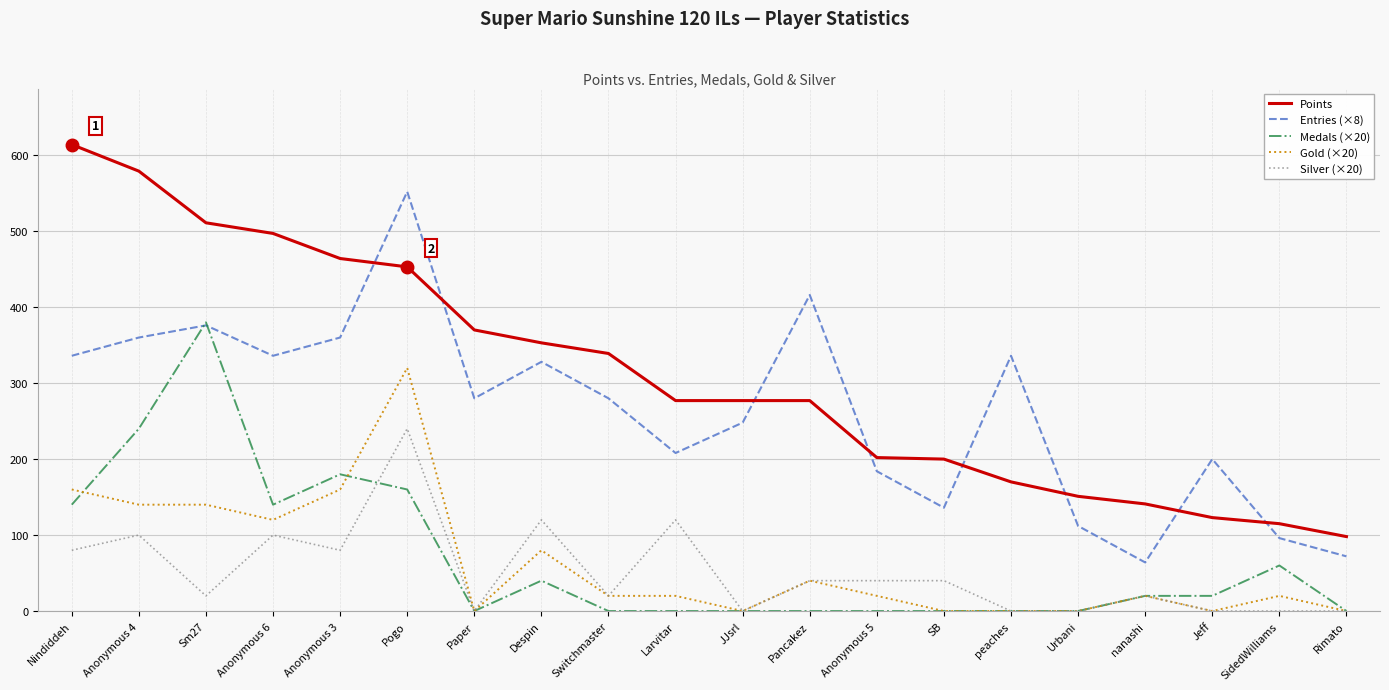

Is it true that Entries (×8) equals 248 at JJsrl?

True